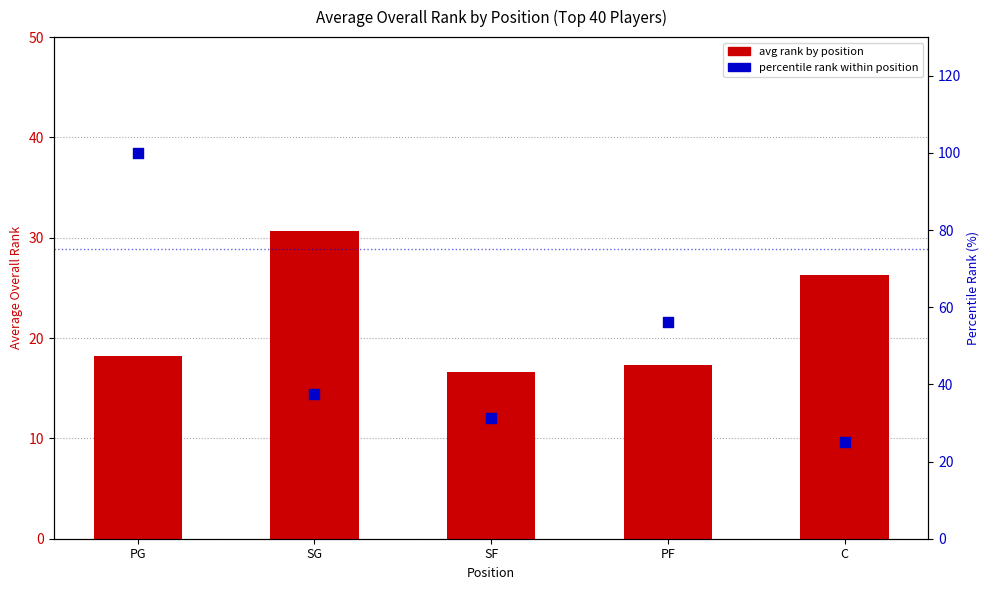

At which category is the sum across all series the highest?

PG